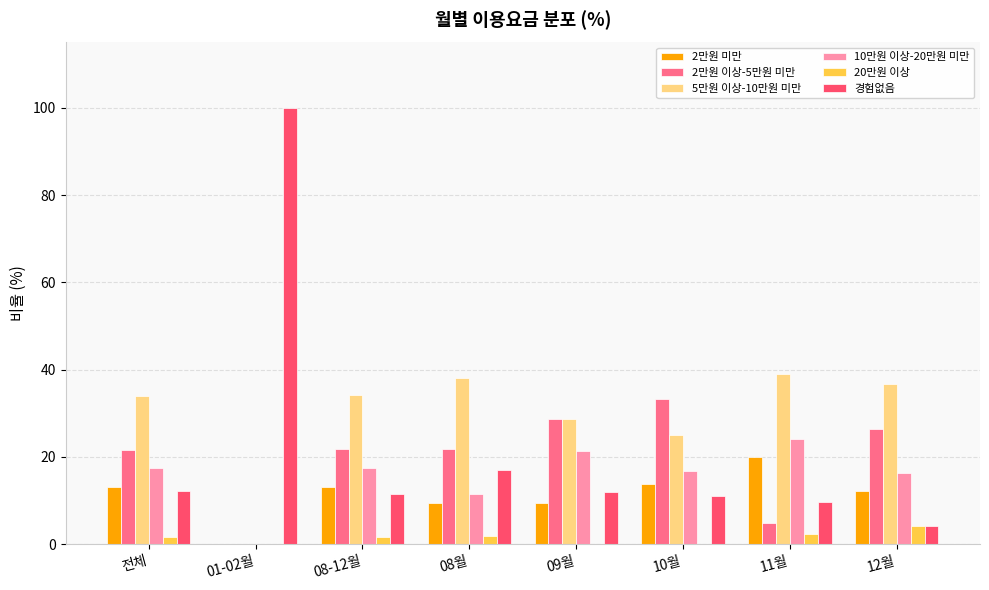

What is the sum of the 2만원 미만 values at 12월 and 08월?

21.7